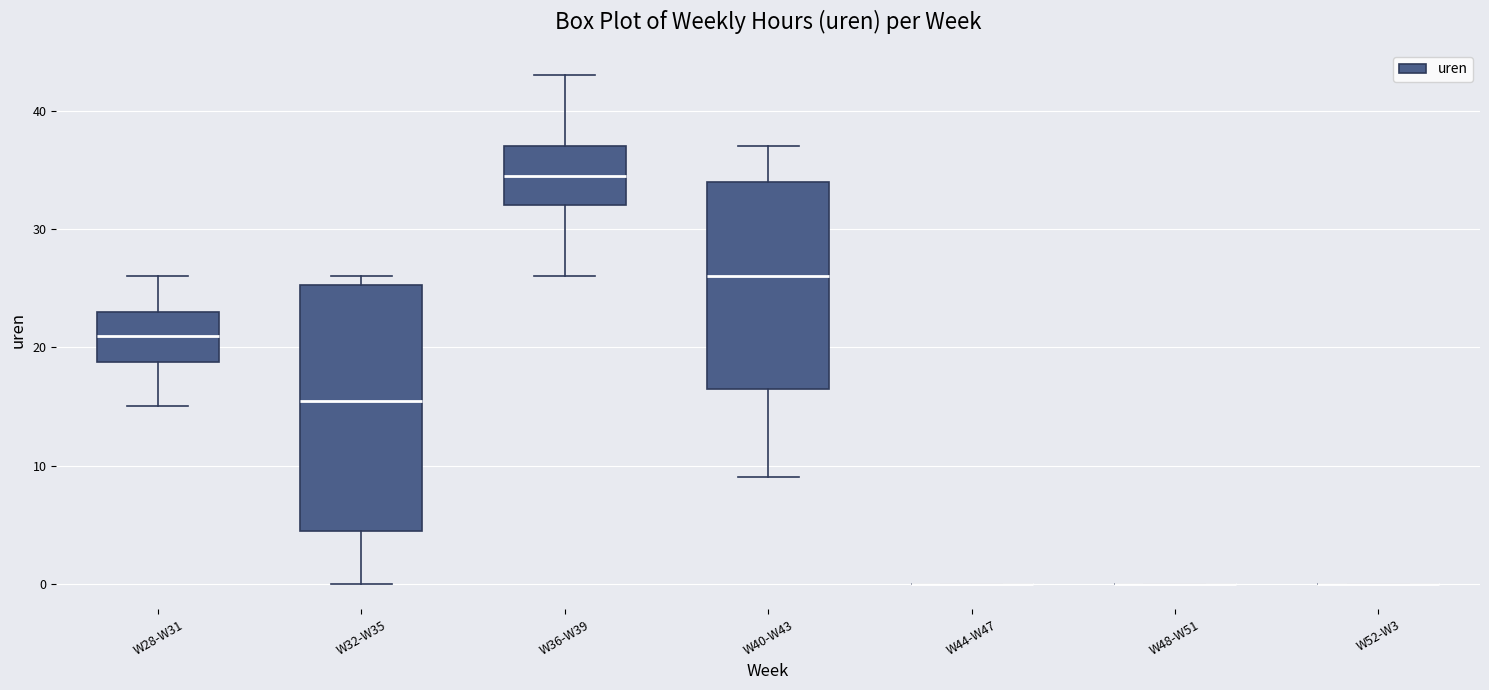

Reading left to right, transcribe this box plot: for each box, give where its median line is, the range the box spans, and where its two whiskers end, as read against the y-axis. The values are not printed on the chart, so give them approximately, as read against the axis.

W28-W31: median 21, box 19 to 23, whiskers 15 to 26
W32-W35: median 16, box 5 to 25, whiskers 0 to 26
W36-W39: median 35, box 32 to 37, whiskers 26 to 43
W40-W43: median 26, box 17 to 34, whiskers 9 to 37
W44-W47: box collapsed to a line at 0, whiskers 0 to 0
W48-W51: box collapsed to a line at 0, whiskers 0 to 0
W52-W3: box collapsed to a line at 0, whiskers 0 to 0